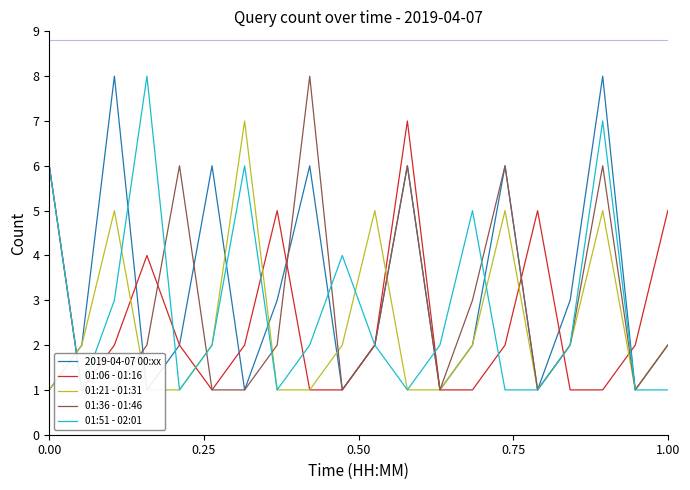

True or false: 01:21 - 01:31 has more than 2 points higher than both neighbors.

True